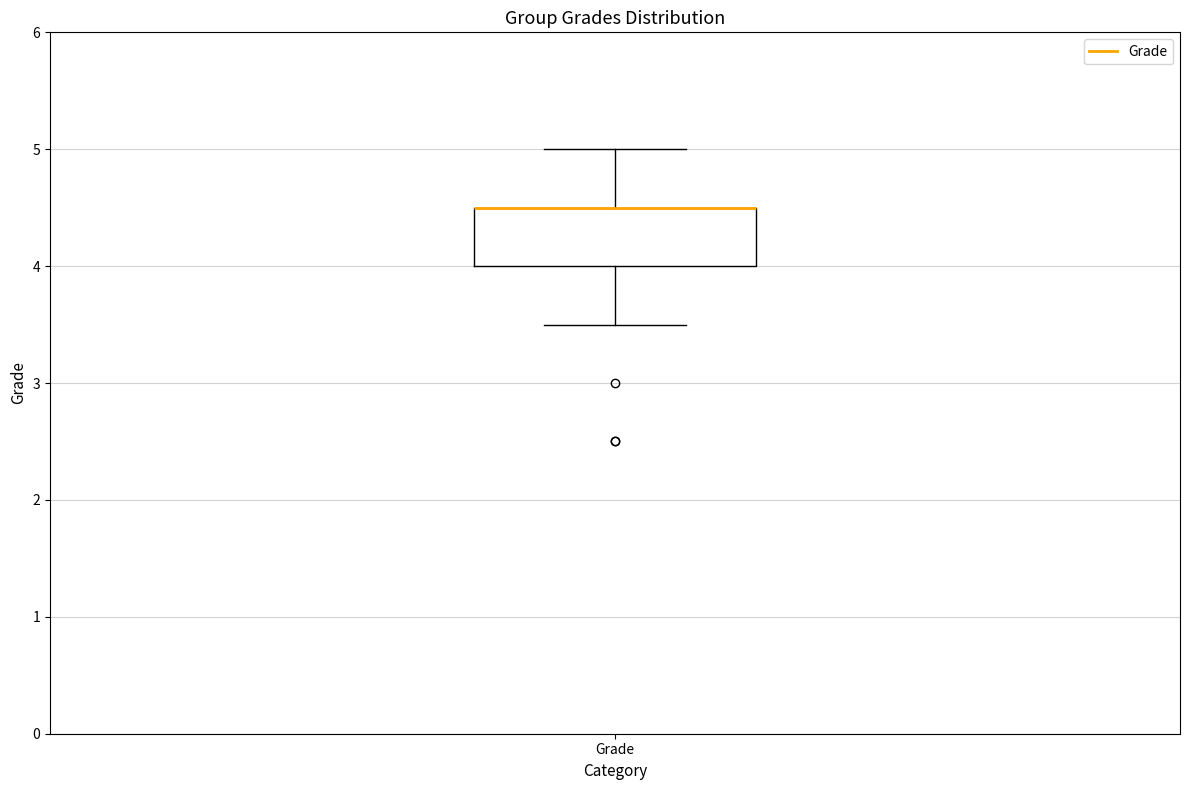

Read this box plot against the y-axis: the position of the median line, the range covered by the box, and the ends of both whiskers. The values are not printed on the chart, so give them approximately, as read against the axis.

median 4.5 (drawn on the box's upper edge), box 4.0 to 4.5, whiskers 3.5 to 5.0